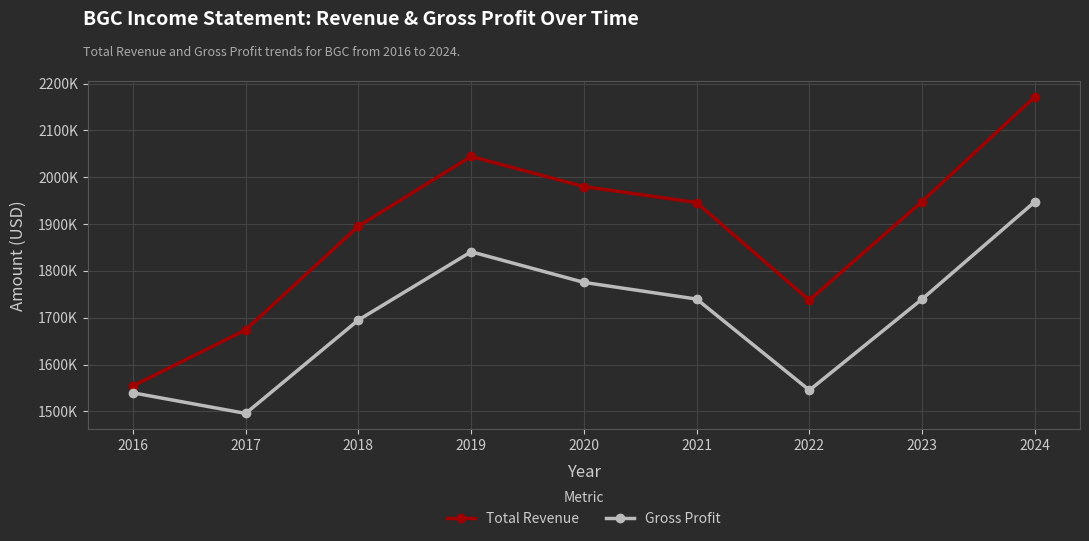

True or false: Total Revenue and Gross Profit cross at least once.

False